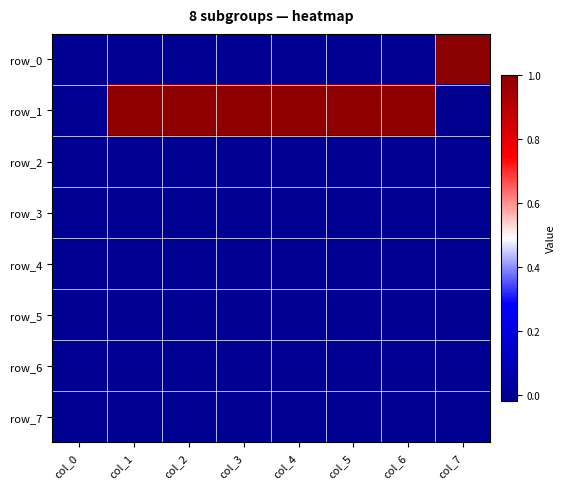

At which label does row_7 reach its peak?

col_0